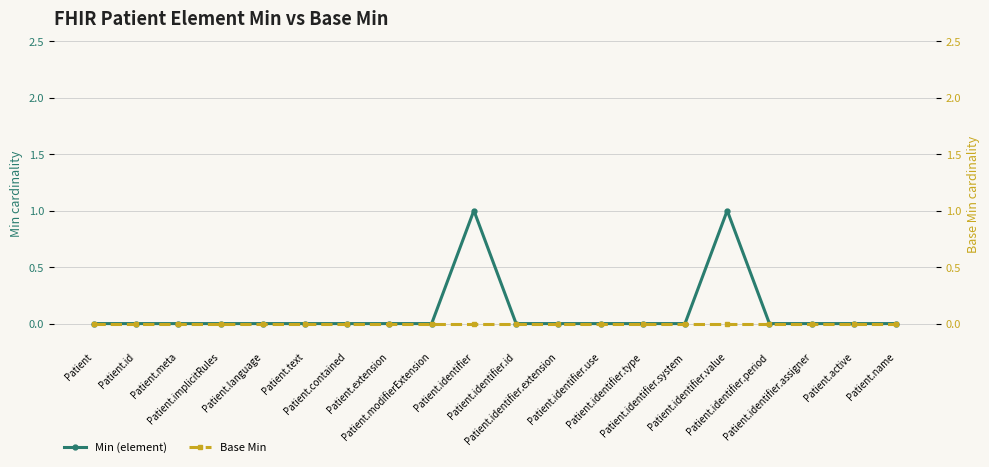

Rank the series at Patient from highest to lowest value.

Min (element), Base Min